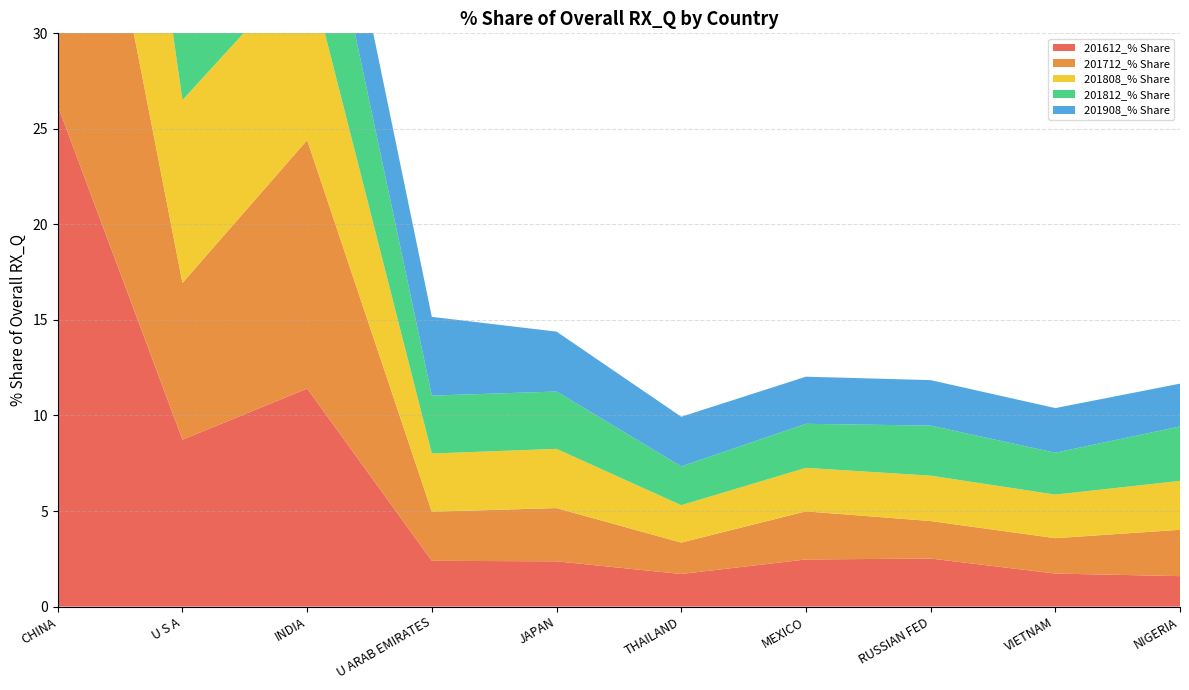

Reading right to left, transcribe all the data shown in this chart.

201612_% Share: NIGERIA=1.6	VIETNAM=1.7	RUSSIAN FED=2.5	MEXICO=2.5	THAILAND=1.7	JAPAN=2.4	U ARAB EMIRATES=2.4	INDIA=11.4	U S A=8.7	CHINA=26.2
201712_% Share: NIGERIA=2.4	VIETNAM=1.9	RUSSIAN FED=2.0	MEXICO=2.5	THAILAND=1.6	JAPAN=2.8	U ARAB EMIRATES=2.6	INDIA=13.0	U S A=8.2	CHINA=24.2
201808_% Share: NIGERIA=2.6	VIETNAM=2.3	RUSSIAN FED=2.4	MEXICO=2.3	THAILAND=2.0	JAPAN=3.1	U ARAB EMIRATES=3.0	INDIA=9.2	U S A=9.6	CHINA=21.7
201812_% Share: NIGERIA=2.9	VIETNAM=2.2	RUSSIAN FED=2.6	MEXICO=2.3	THAILAND=2.0	JAPAN=3.0	U ARAB EMIRATES=3.0	INDIA=8.1	U S A=10.4	CHINA=20.8
201908_% Share: NIGERIA=2.2	VIETNAM=2.3	RUSSIAN FED=2.4	MEXICO=2.5	THAILAND=2.6	JAPAN=3.1	U ARAB EMIRATES=4.1	INDIA=5.0	U S A=10.3	CHINA=20.9